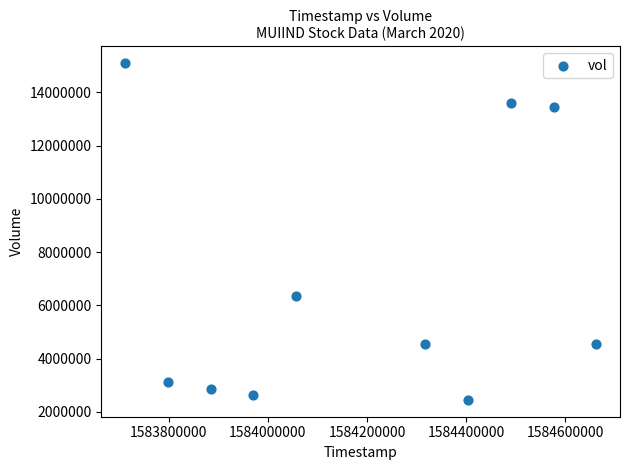

What Y value in the scatter plot is closest to 8776000?

6343800